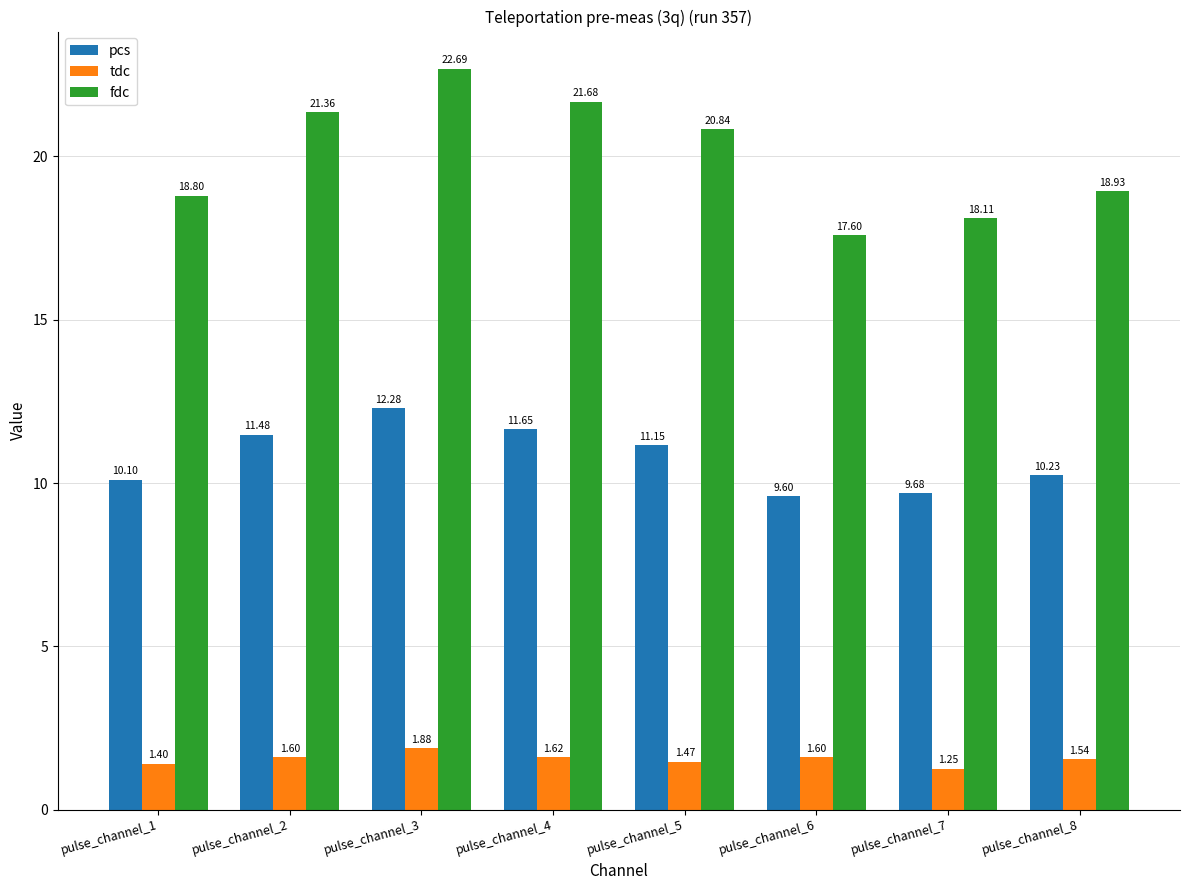

How many data points does each series have?

8